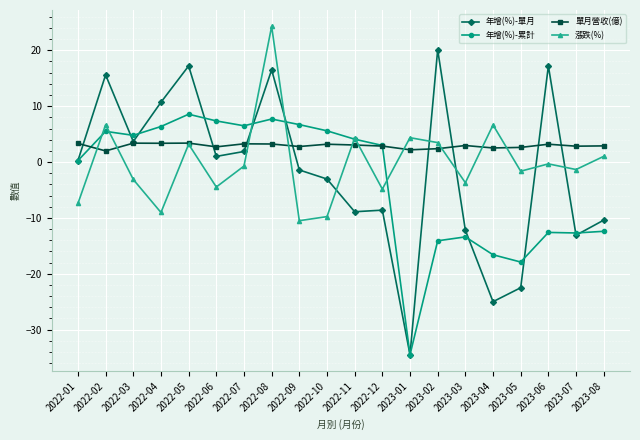

Which series changed the most between 2022-08 and 2023-01?

年增(%)-單月